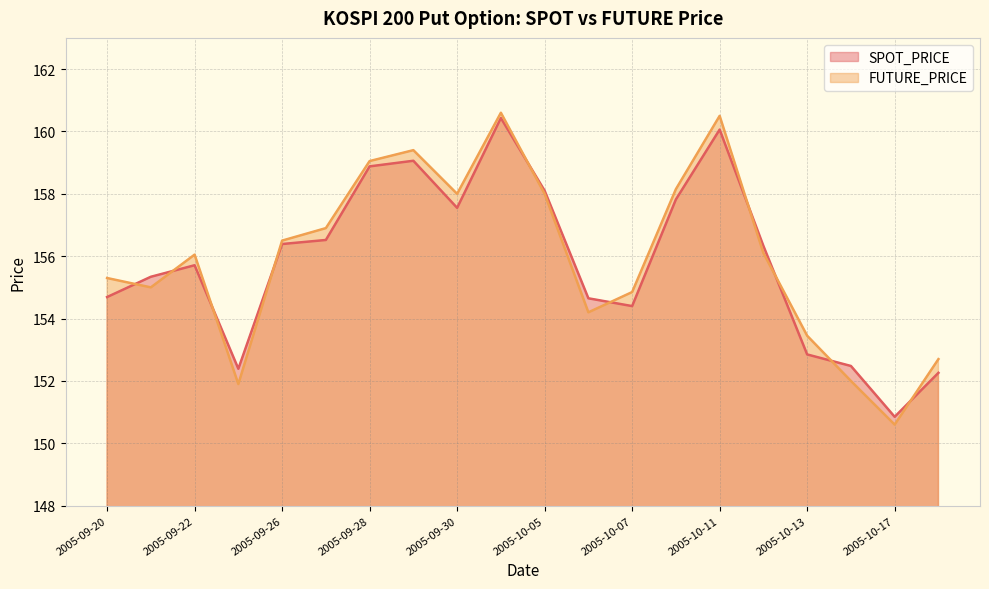

How many lines are shown in the chart?

2